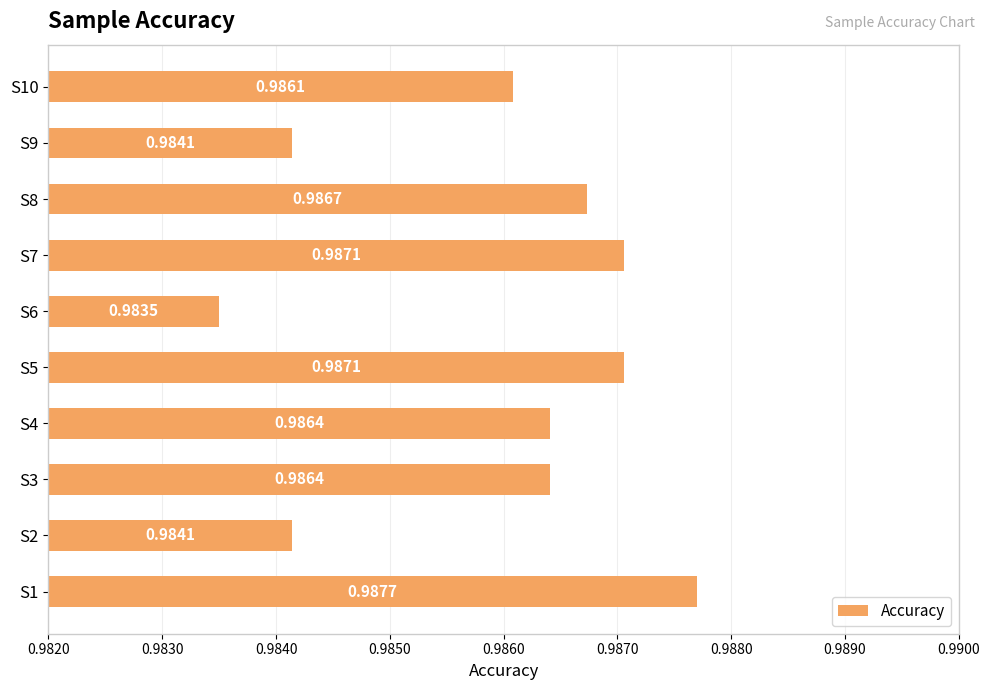

What is the sum of all values?

9.9